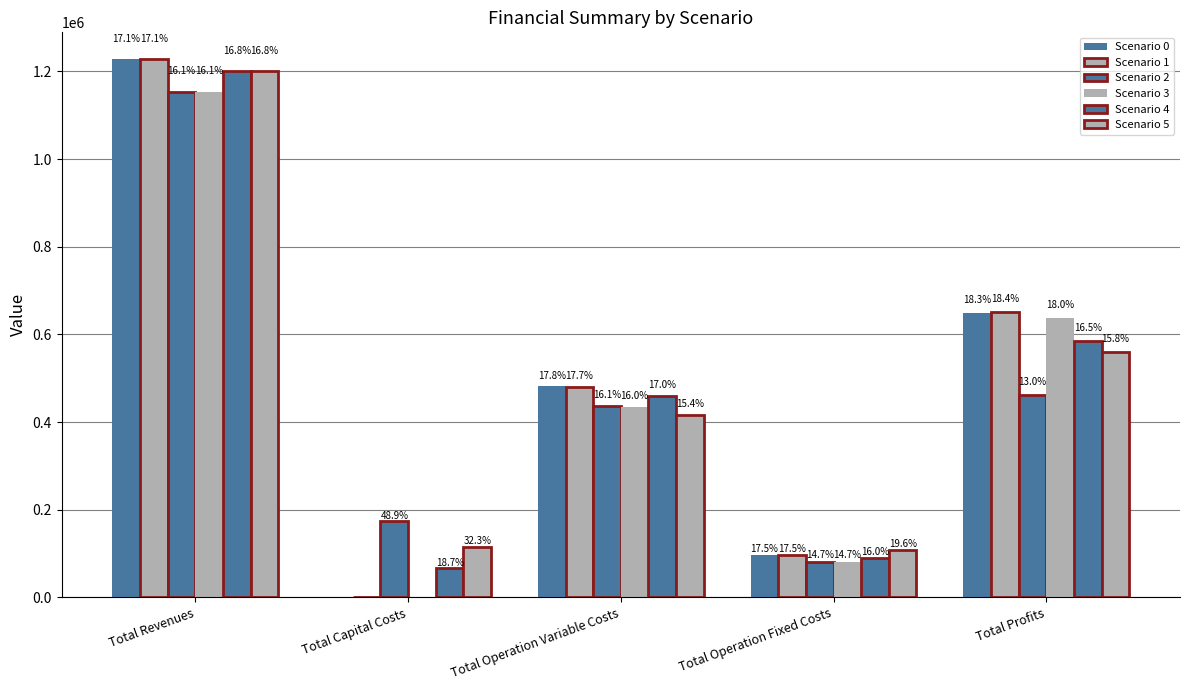

What is the difference between the Scenario 5 values at Total Capital Costs and Total Profits?

445180.2